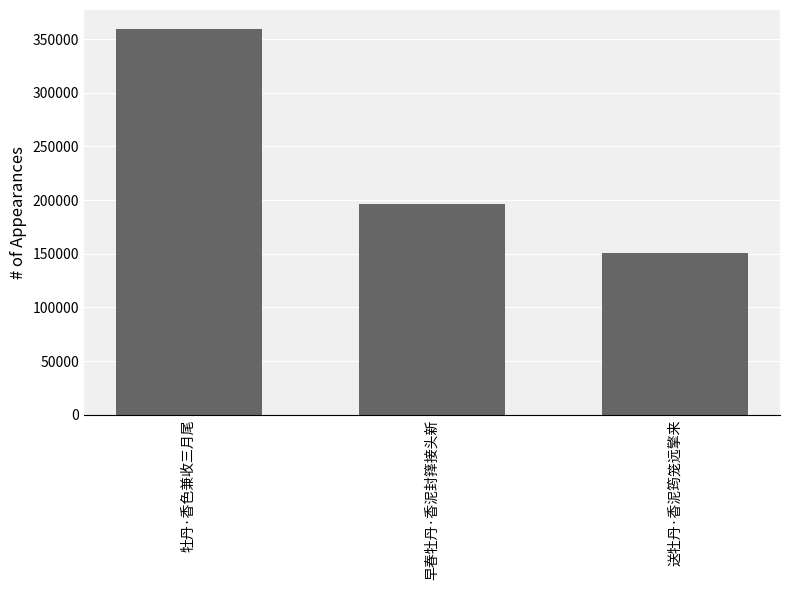

Reading left to right, what are all the values shown in this chart?

359130	196116	150604